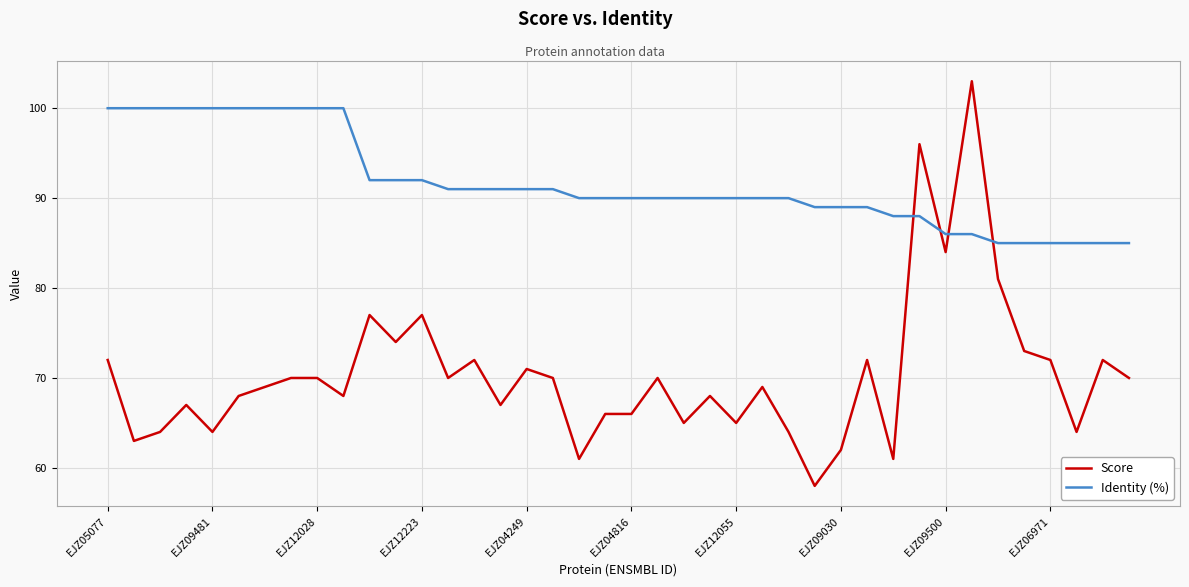

How many intersections are there between Score and Identity (%)?

4